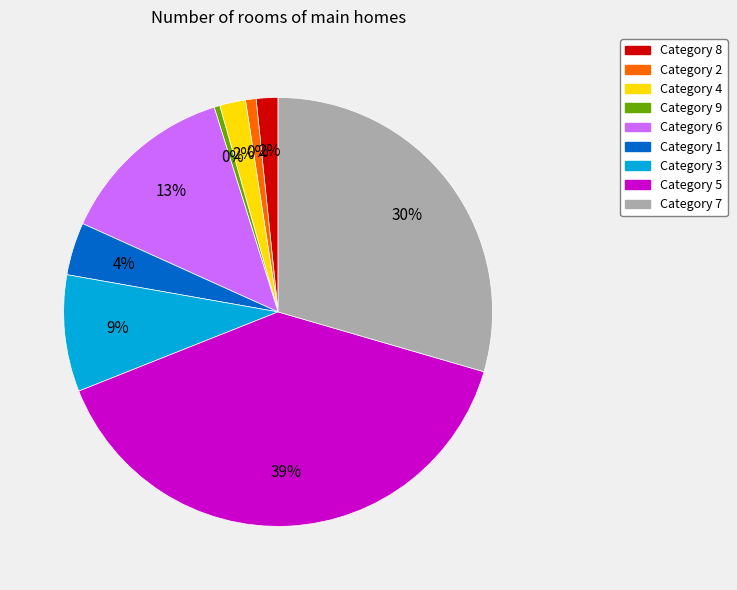

What portion of the pie excludes 3?

91.2%